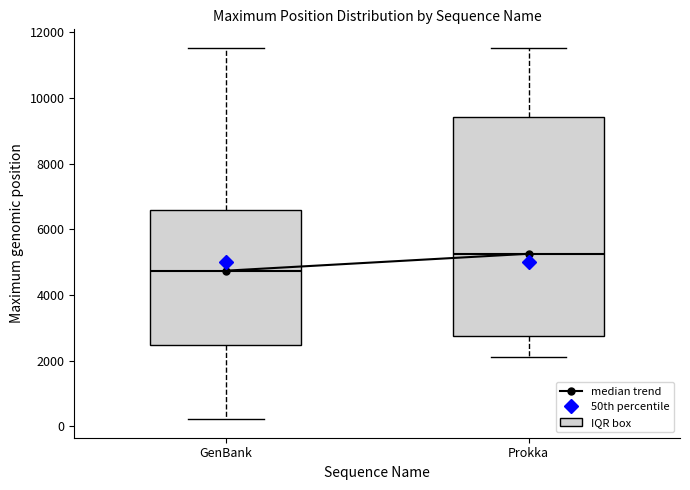

Which box is the tallest, from its lower edge to its upper edge?

Prokka